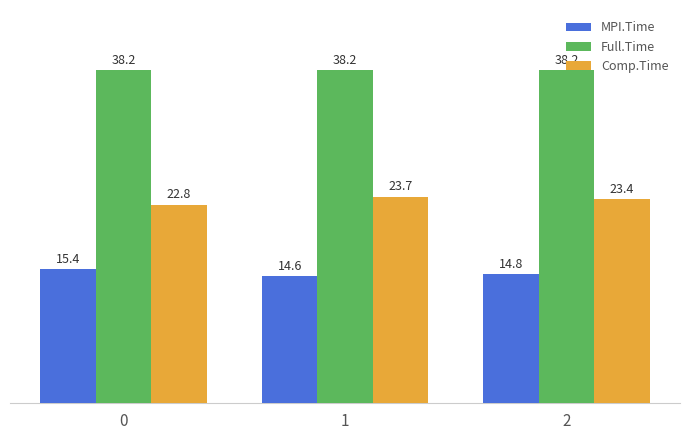

Reading left to right, list all the values displayed in this chart.

MPI.Time: 0=15.4	1=14.6	2=14.8
Full.Time: 0=38.2	1=38.2	2=38.2
Comp.Time: 0=22.8	1=23.7	2=23.4